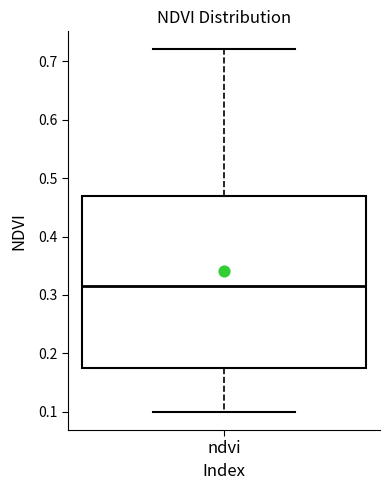

Transcribe this box plot: give where the median line is, the range the box spans, and where the two whiskers end, as read against the y-axis. The values are not printed on the chart, so give them approximately, as read against the axis.

median 0.32, box 0.18 to 0.47, whiskers 0.10 to 0.72